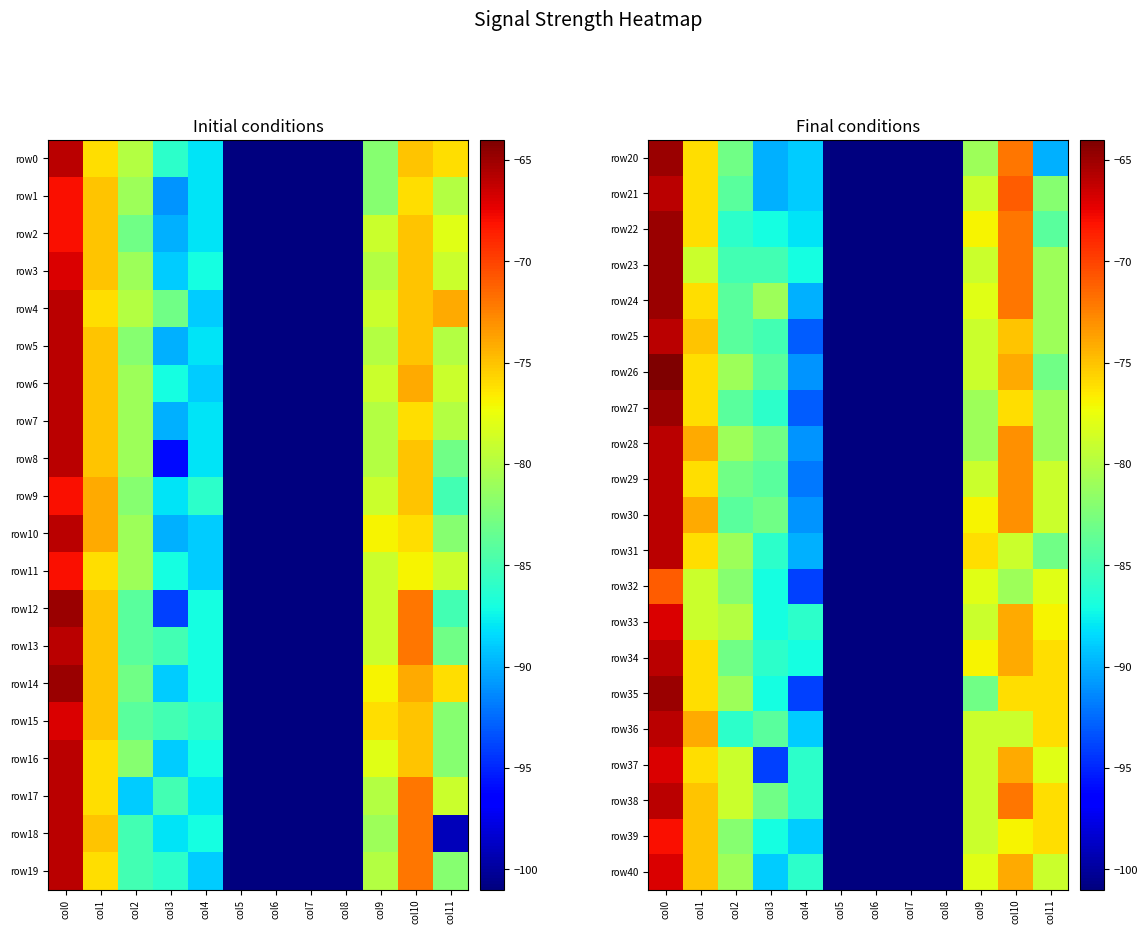

What is the spread (max minus min) of values at col4?

8